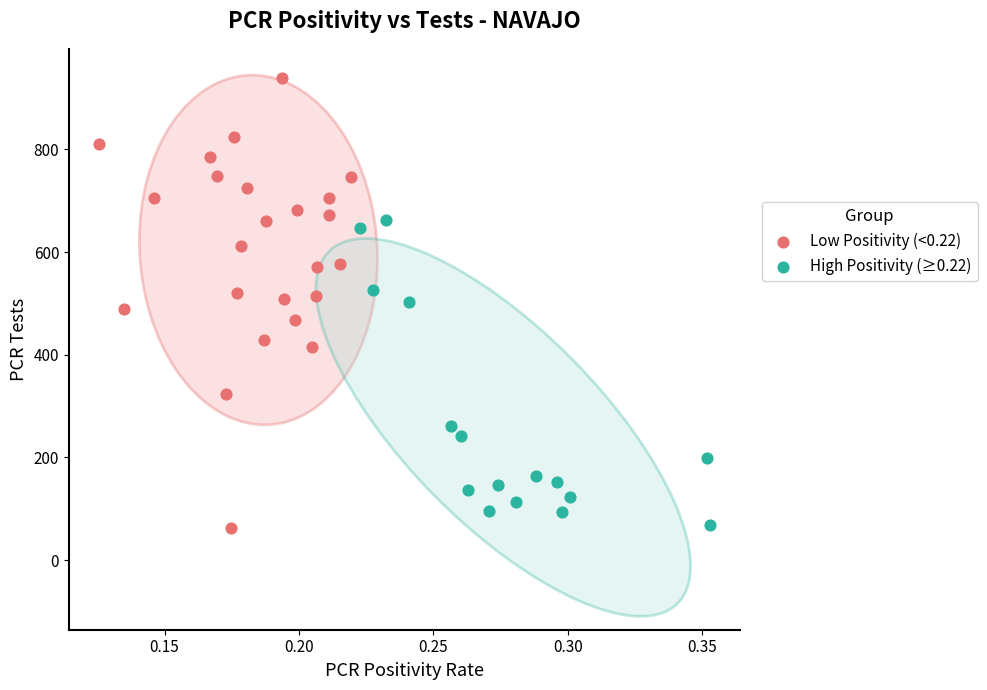

What are all the series names shown in the legend?

Low Positivity (<0.22), High Positivity (≥0.22)